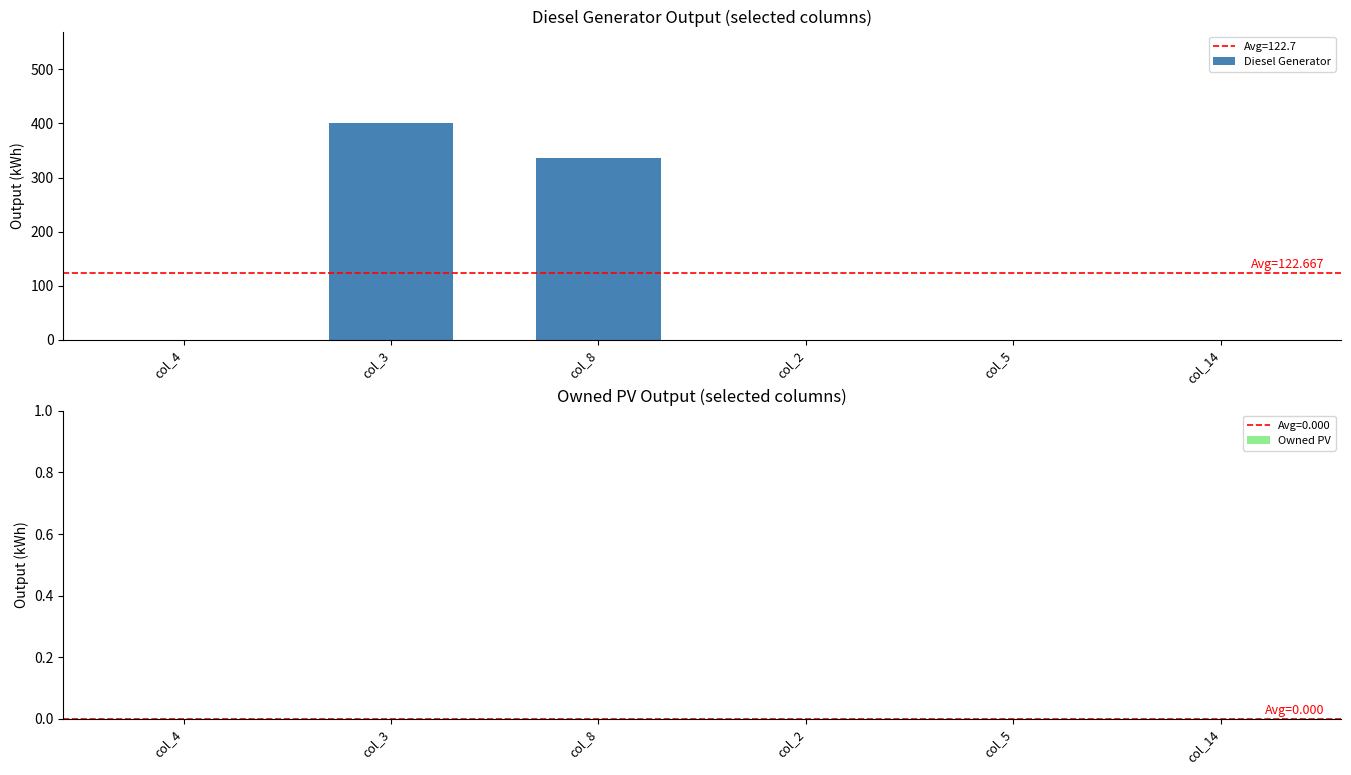

How many series are shown in this chart?

1